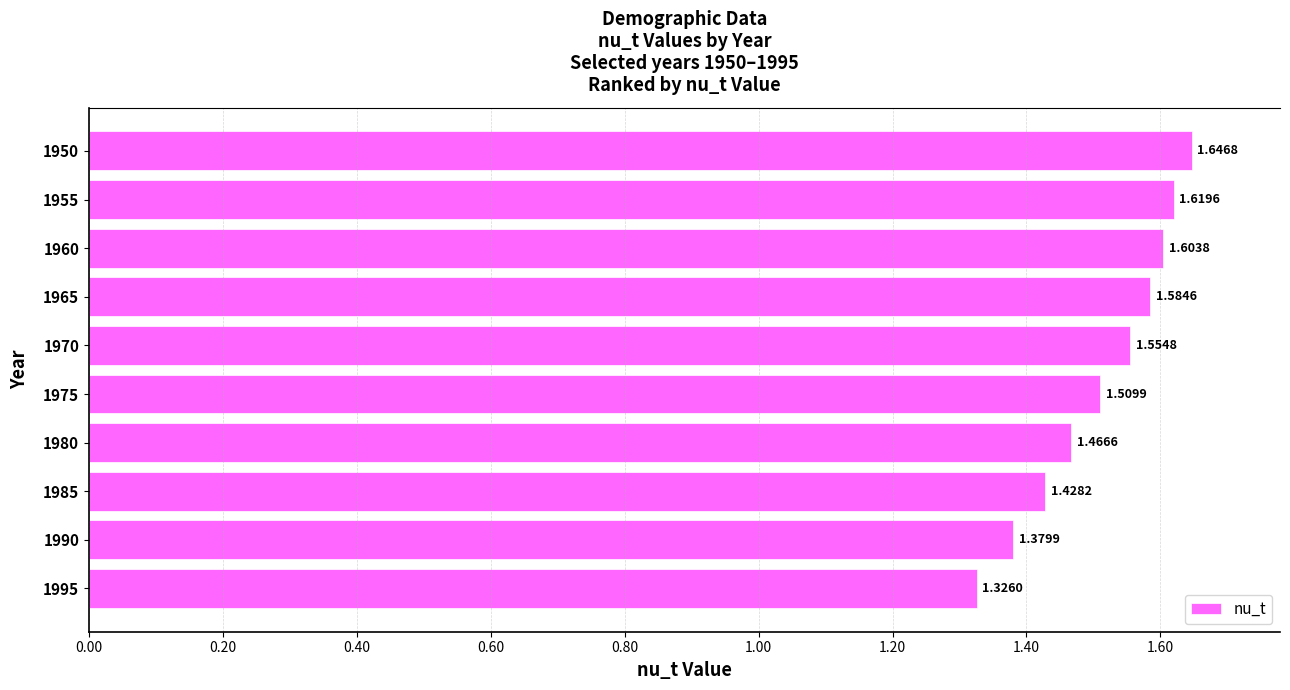

Approximately how many times larger is the value at 1995 compared to 1950?

0.8